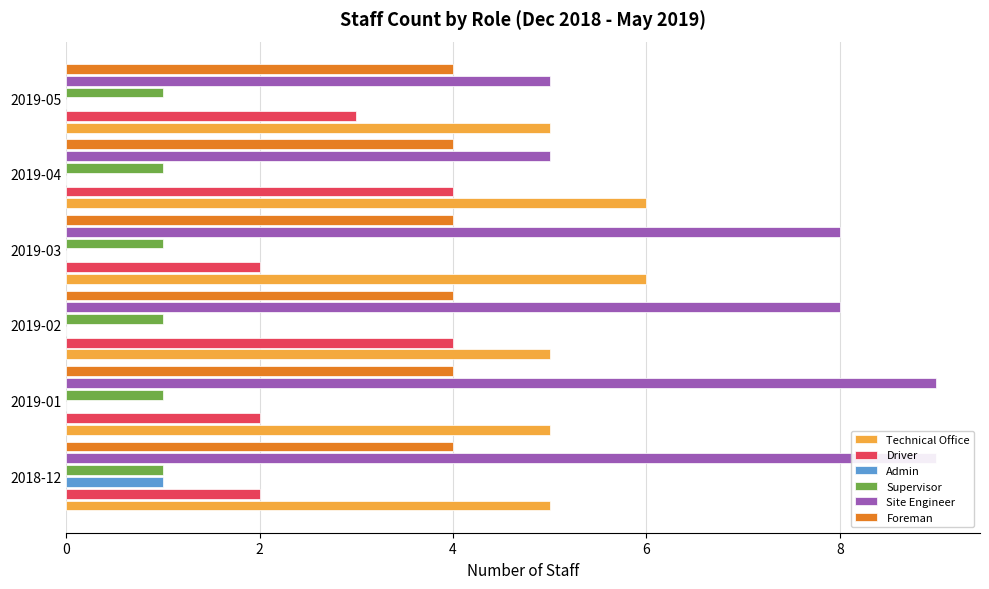

Which series has the largest total across all categories?

Site Engineer